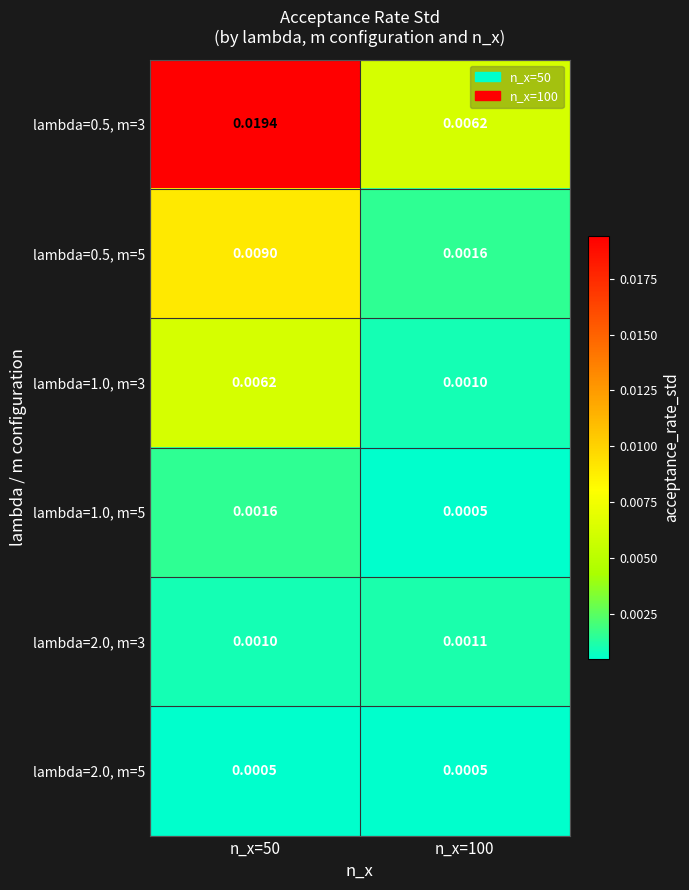

Is the value of lambda=1.0, m=5 at n_x=100 greater than the value of lambda=1.0, m=3 at n_x=50?

No